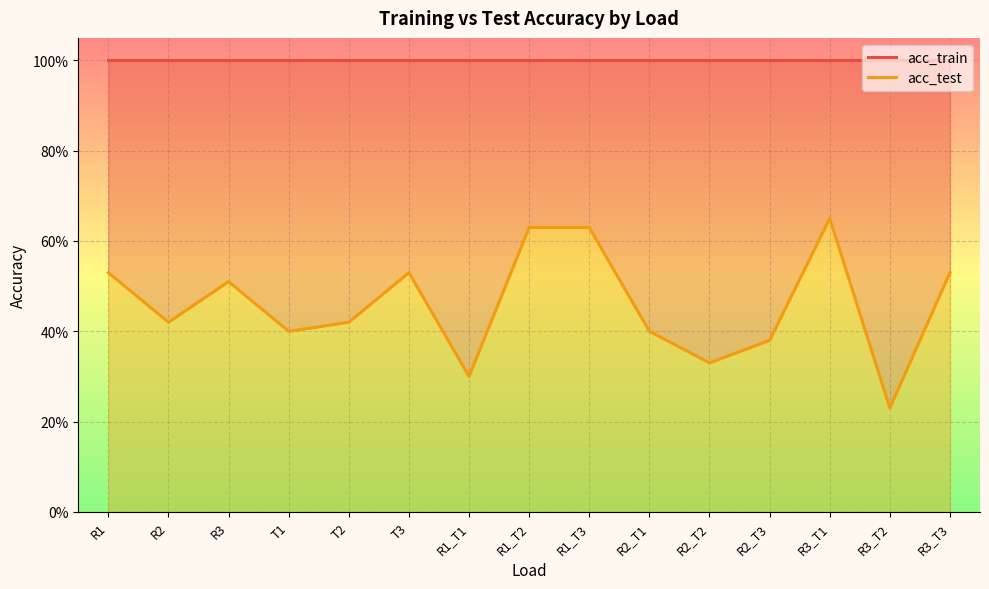

In acc_test, how many points are higher than both neighbors (excluding endpoints)?

3